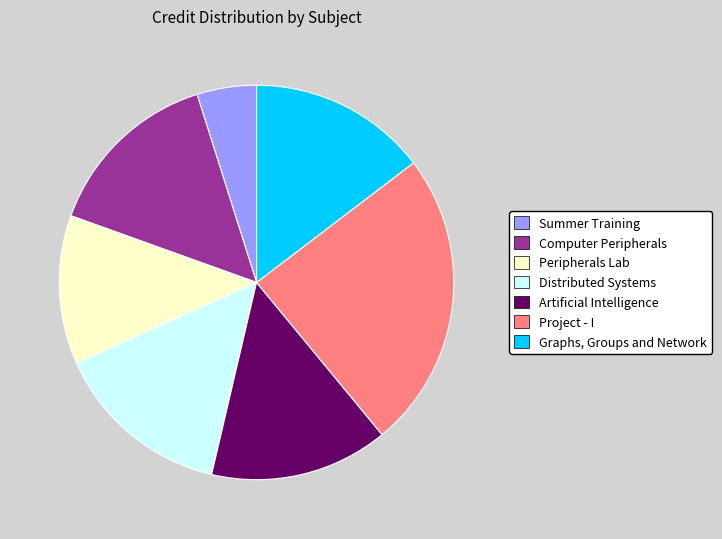

Which slice is the largest?

Project - I